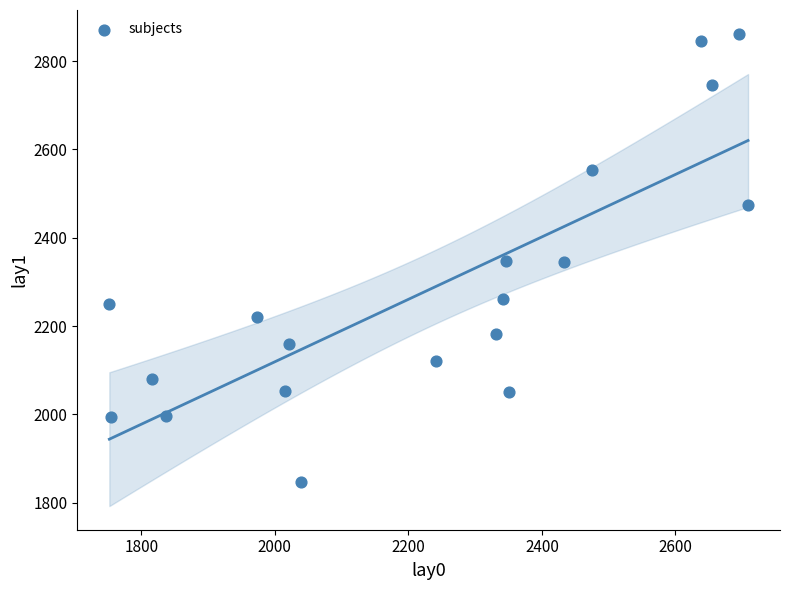

What is the range of Y values (max minus min)?

1014.1